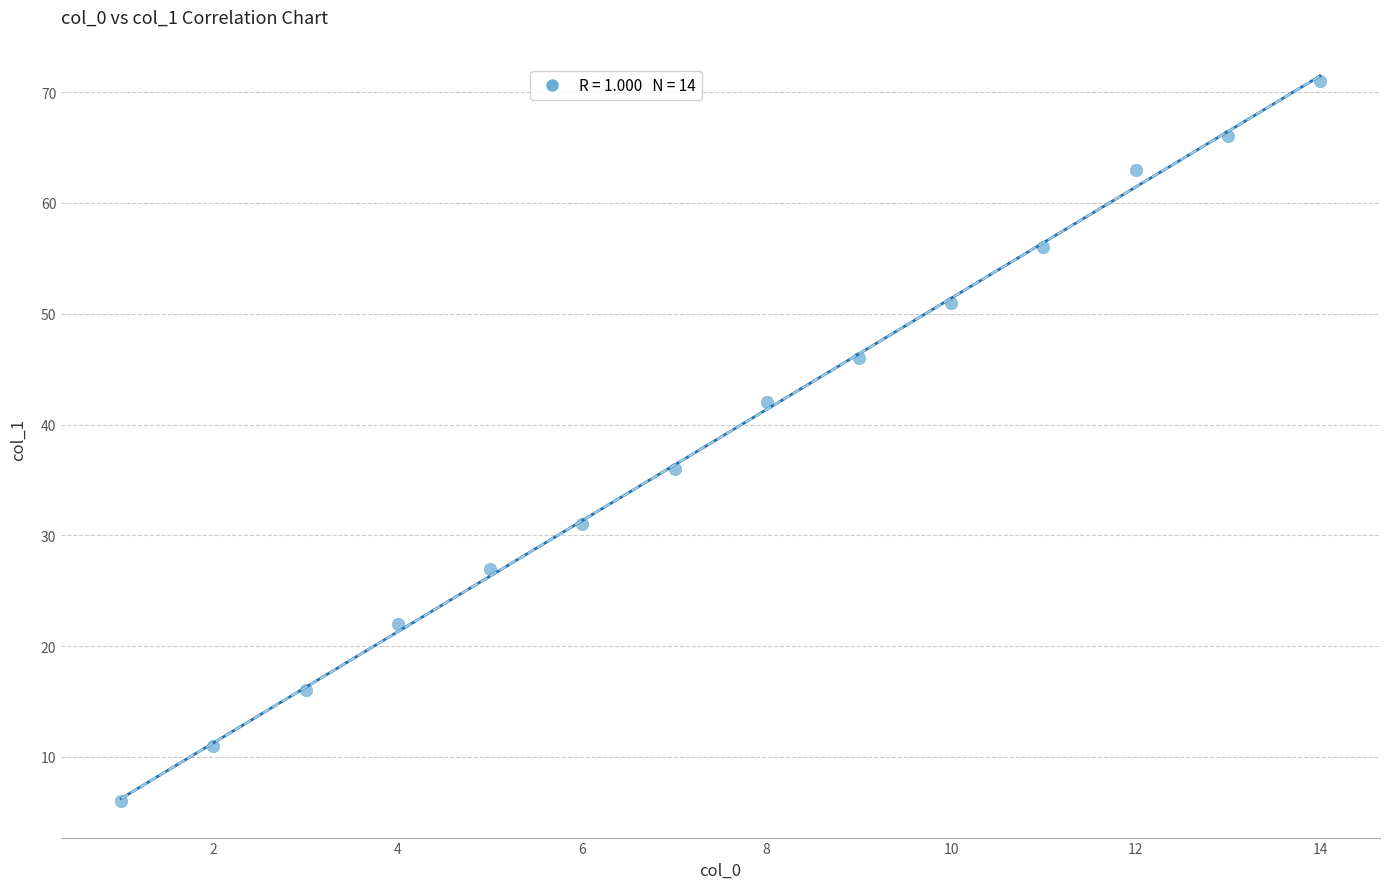

What is the range of X values (max minus min)?

13